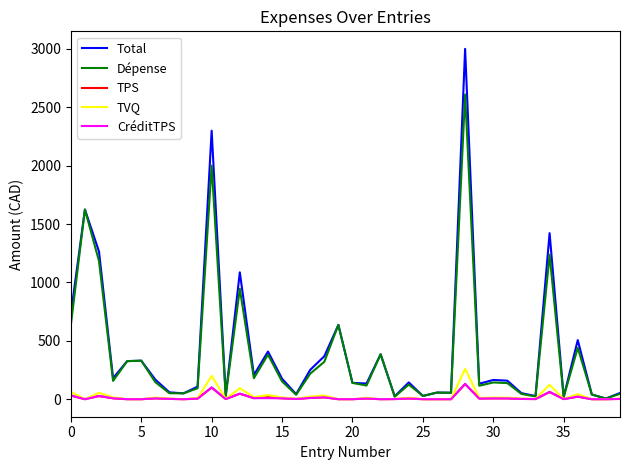

What is the maximum value for CréditTPS?

130.5